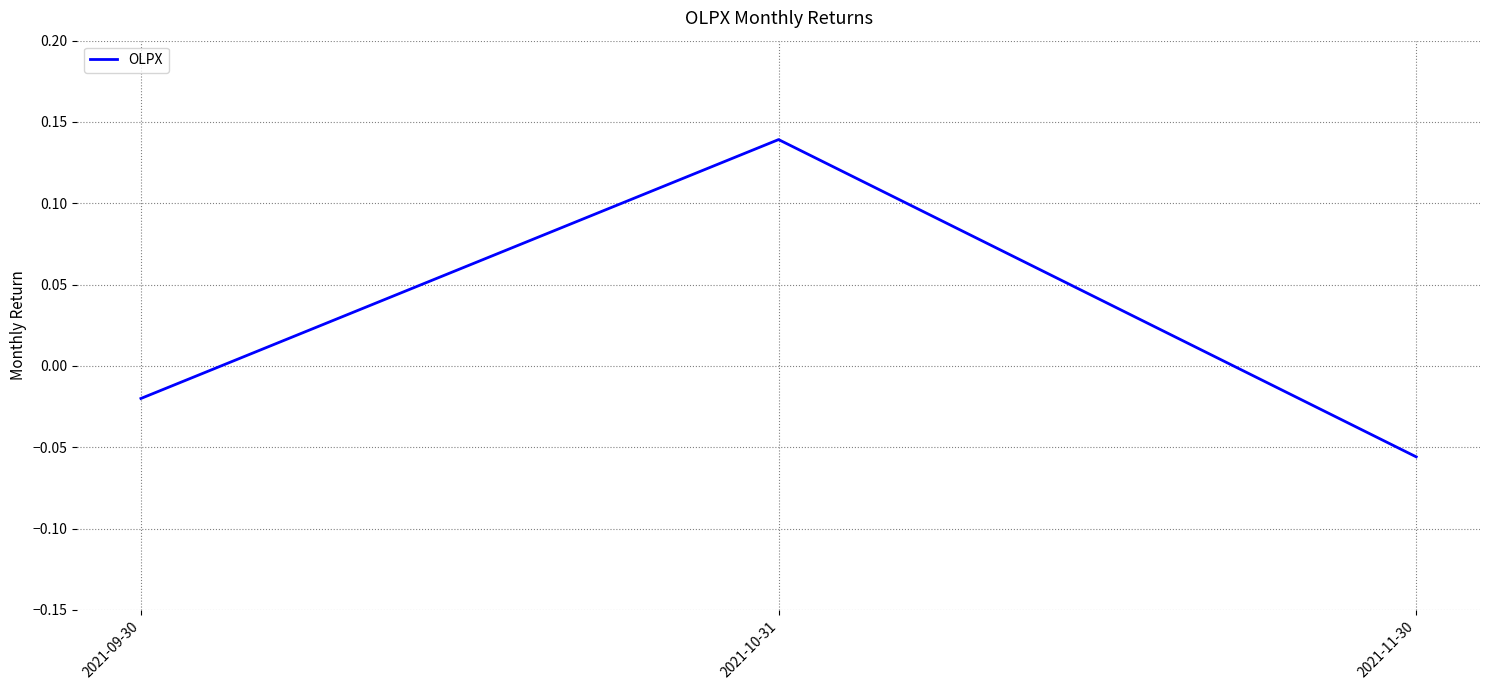

Which has a higher value, 2021-09-30 or 2021-11-30?

2021-09-30